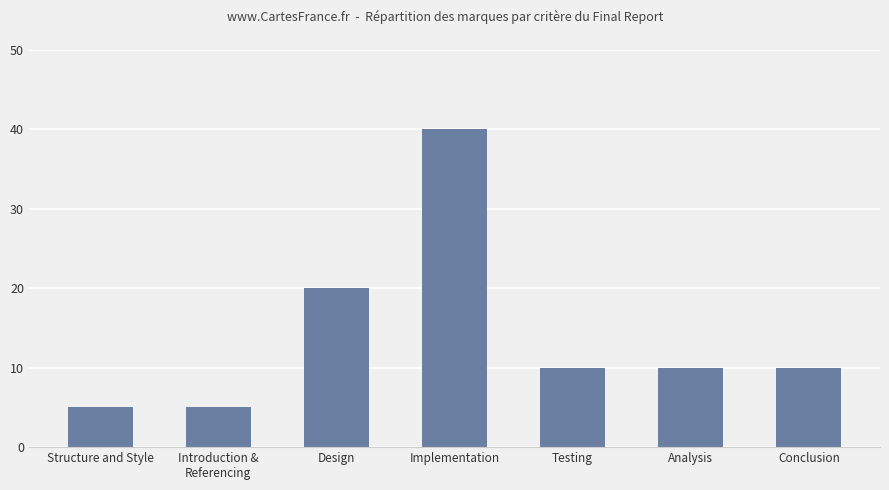

Between Introduction &
Referencing and Testing, which is larger?

Testing